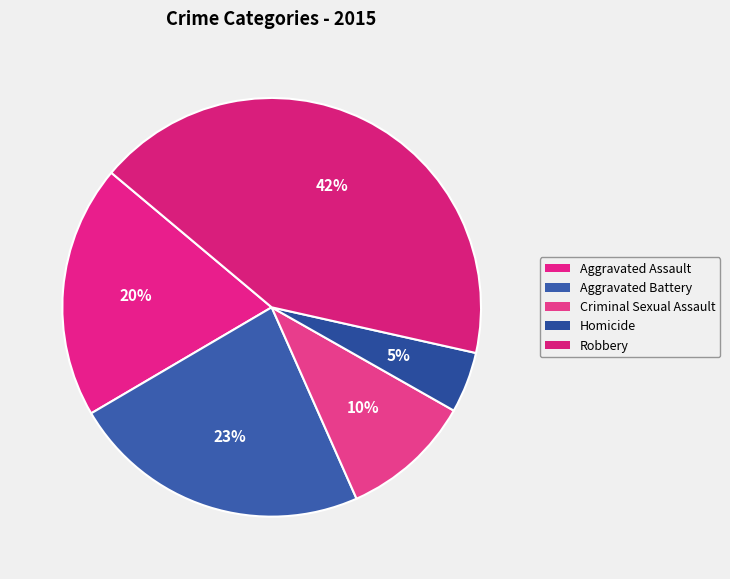

What is the smallest slice in the pie chart?

Homicide